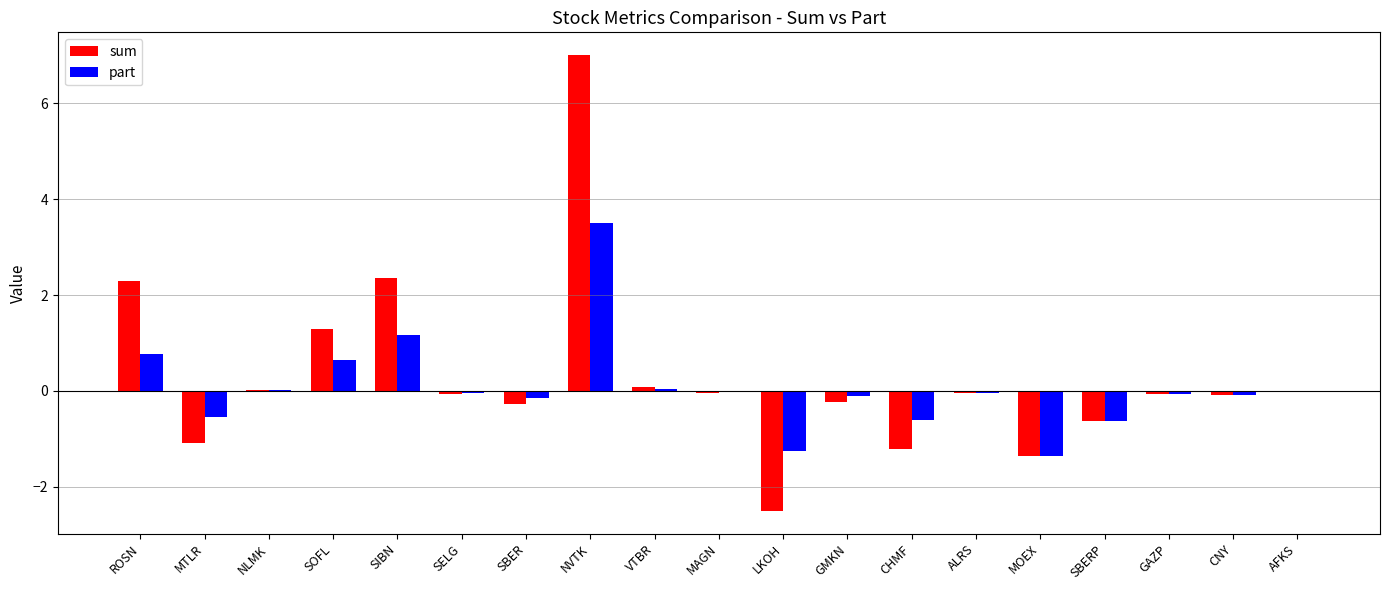

Between VTBR and MAGN, which series saw the biggest shift?

sum